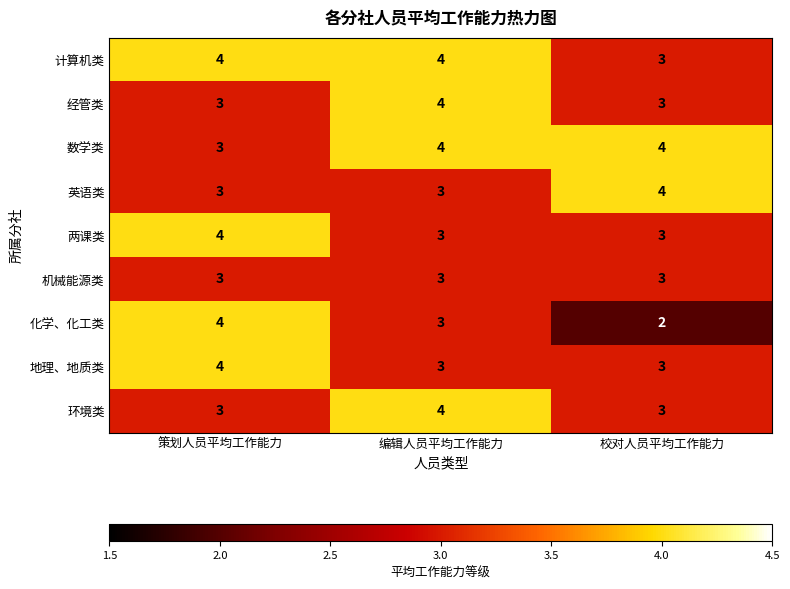

Is it true that 计算机类 equals 2 at 编辑人员平均工作能力?

False